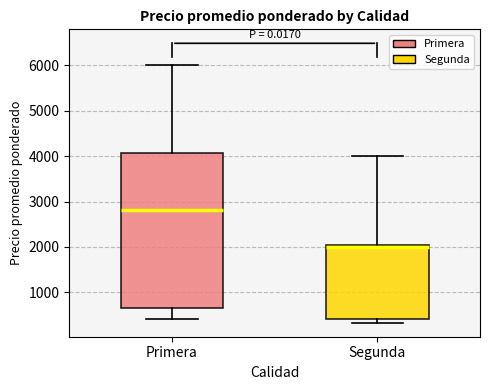

Reading left to right, transcribe this box plot: for each box, give where its median line is, the range the box spans, and where its two whiskers end, as read against the y-axis. The values are not printed on the chart, so give them approximately, as read against the axis.

Primera: median 2800, box 700 to 4100, whiskers 400 to 6000
Segunda: median 2000 (just below the box's upper edge), box 400 to 2000, whiskers 300 to 4000